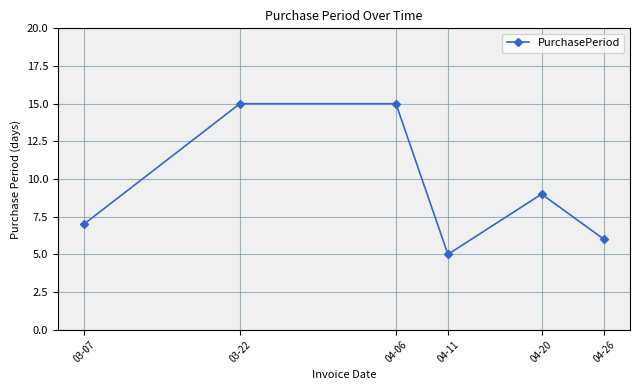

Is this an area chart (filled region under the line)?

No